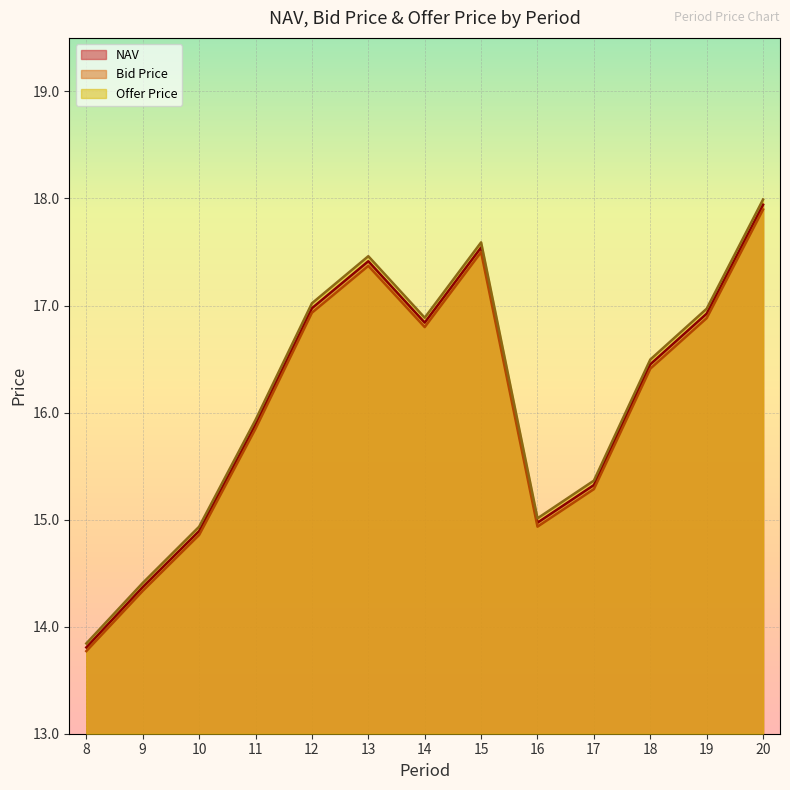

Is it true that Offer Price equals 7.0 at 20?

False